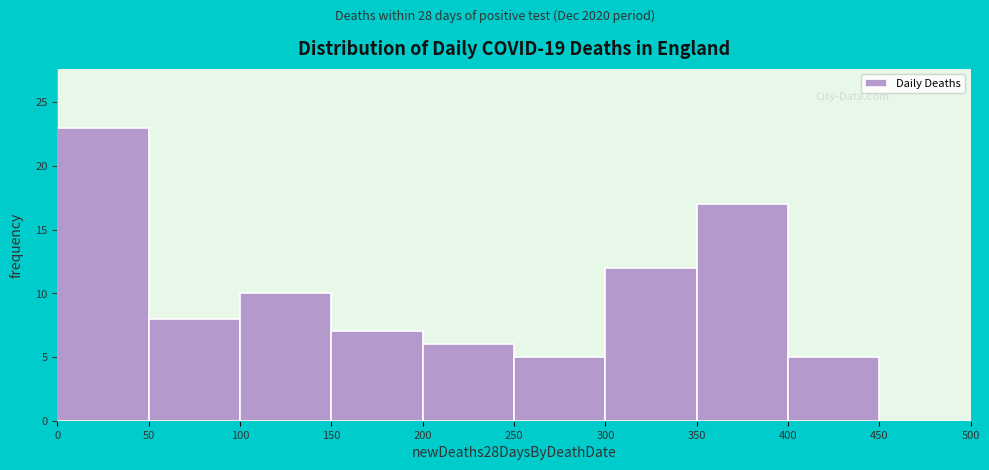

Reading left to right, transcribe this chart: for each bar, give the range it covers on the x-axis and its height. The values are not printed on the chart, so give them approximately, as read against the axis.

0 to 50: 23
50 to 100: 8
100 to 150: 10
150 to 200: 7
200 to 250: 6
250 to 300: 5
300 to 350: 12
350 to 400: 17
400 to 450: 5
450 to 500: 0